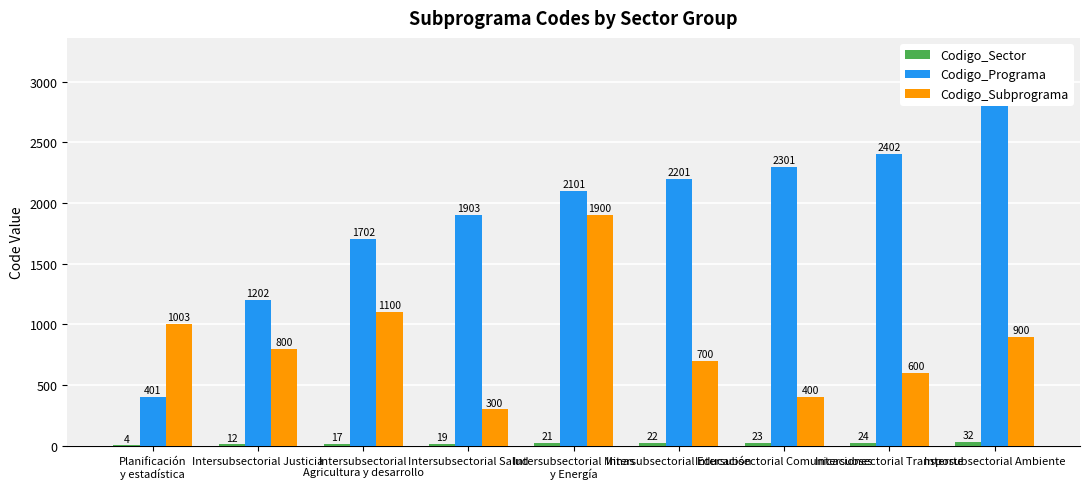

What are all the series names shown in the legend?

Codigo_Sector, Codigo_Programa, Codigo_Subprograma